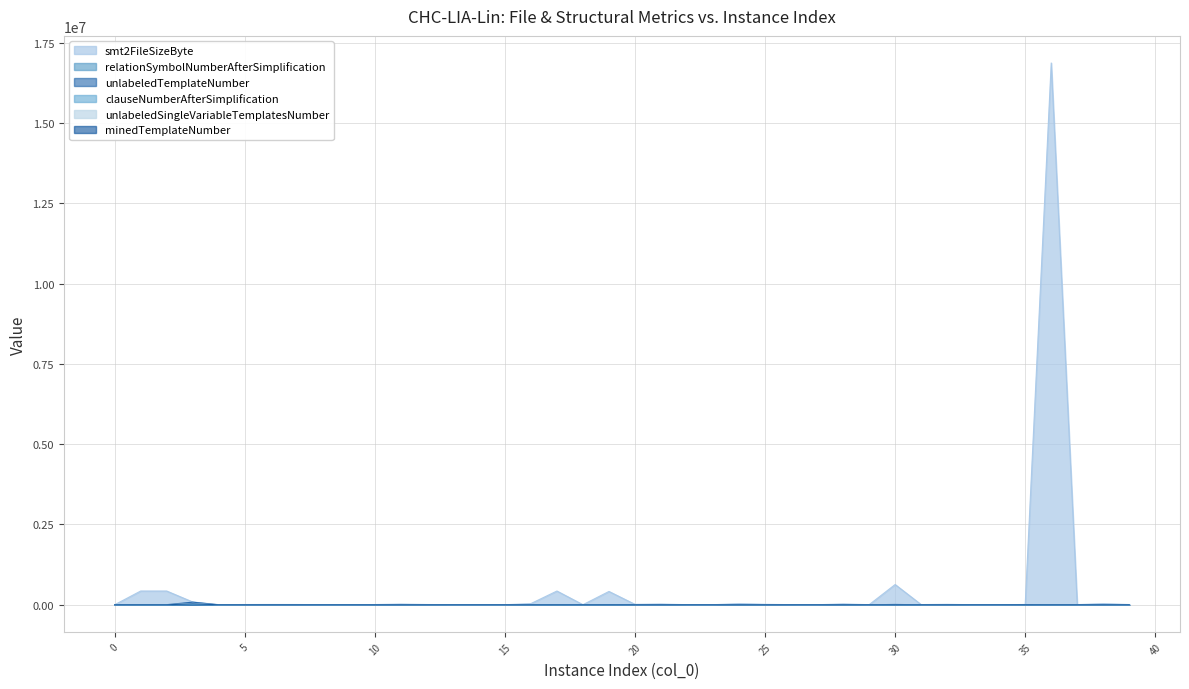

Is the value of smt2FileSizeByte at 35 greater than the value of clauseNumberAfterSimplification at 27?

Yes